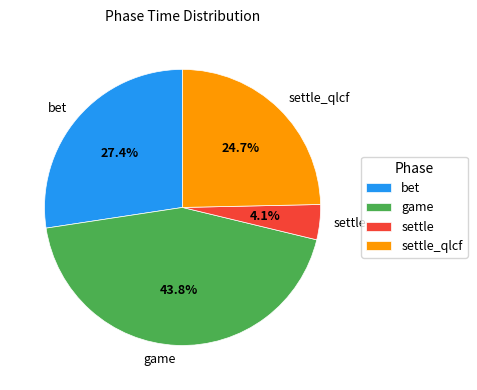

Do settle and settle_qlcf together represent more than half of the pie?

No